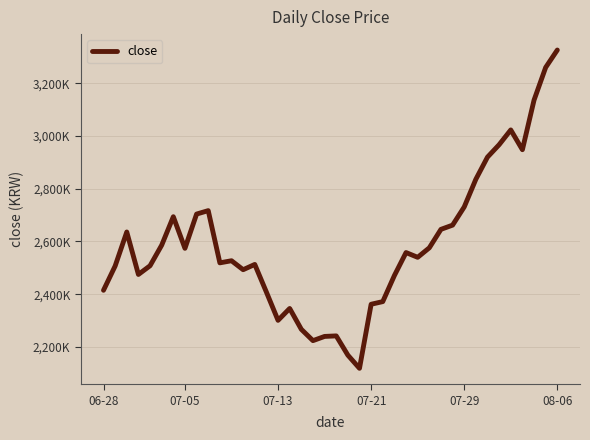

Which label corresponds to the largest value in the chart?

08-06